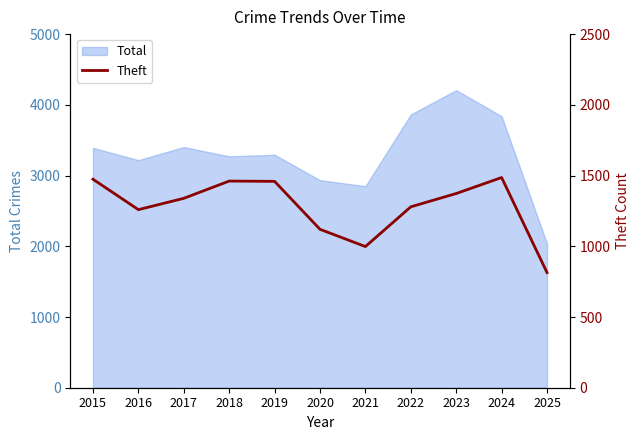

What is the value of the 2nd point from the left?

1259